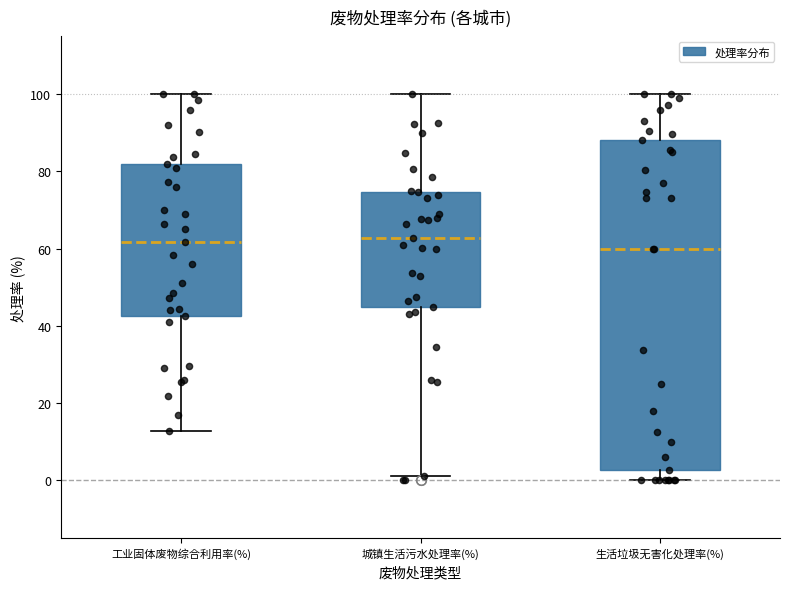

Reading left to right, read every box against the y-axis: the position of its median line, the range the box covers, and the ends of its whiskers. The values are not printed on the chart, so give them approximately, as read against the axis.

工业固体废物综合利用率(%): median 62, box 42 to 82, whiskers 12 to 100
城镇生活污水处理率(%): median 62, box 44 to 74, whiskers 2 to 100
生活垃圾无害化处理率(%): median 60, box 2 to 88, whiskers 0 to 100